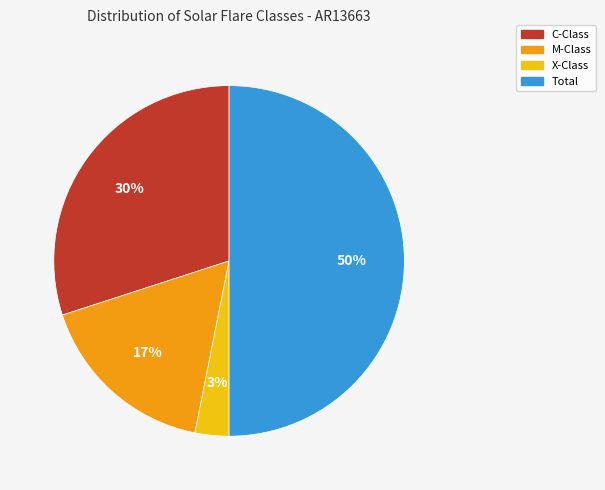

To the nearest percent, what is the average slice percentage?

25%